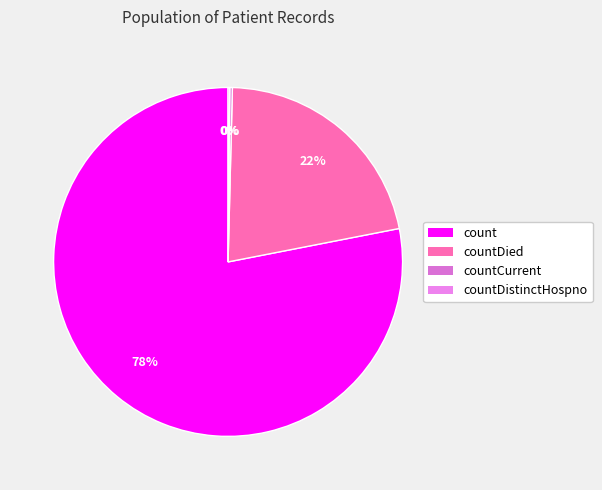

Does countDied represent more than half of the total?

No